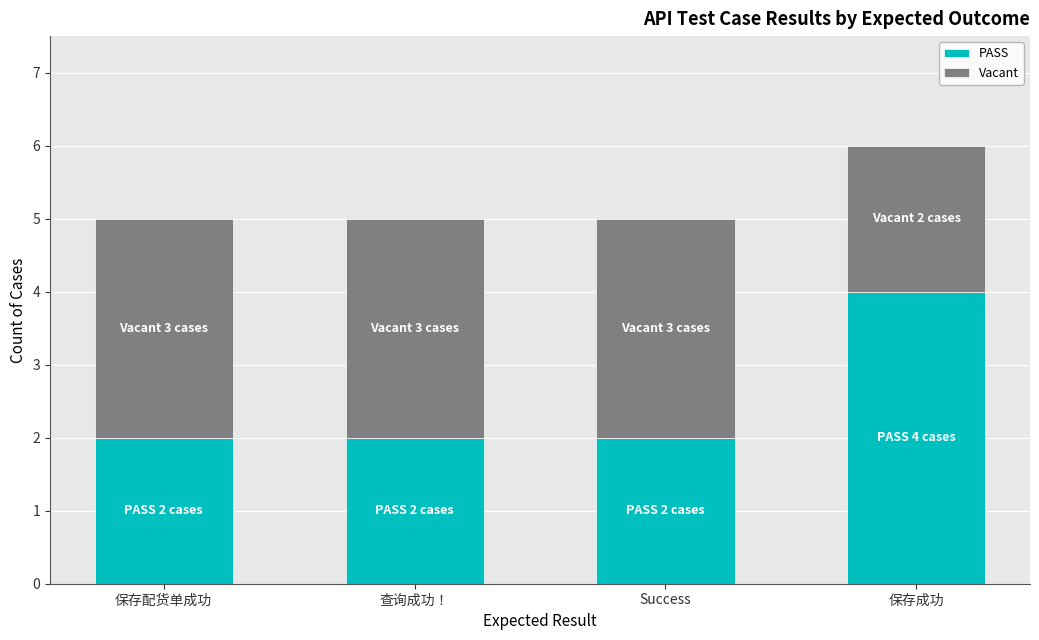

True or false: PASS has a value of 2 at 查询成功！.

True